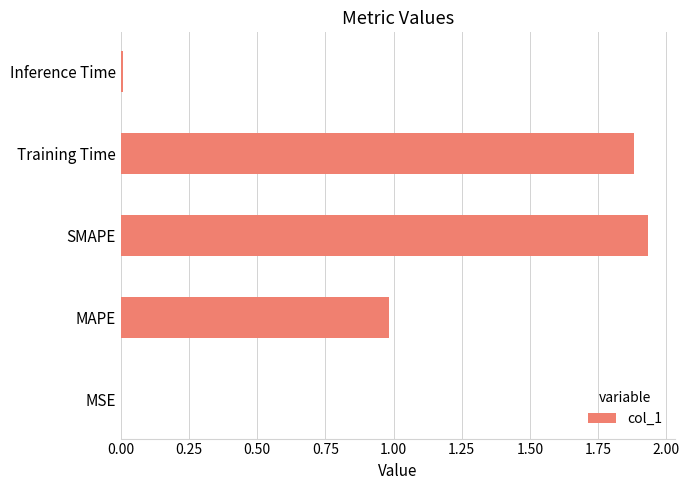

What is the approximate value at MAPE?

1.0